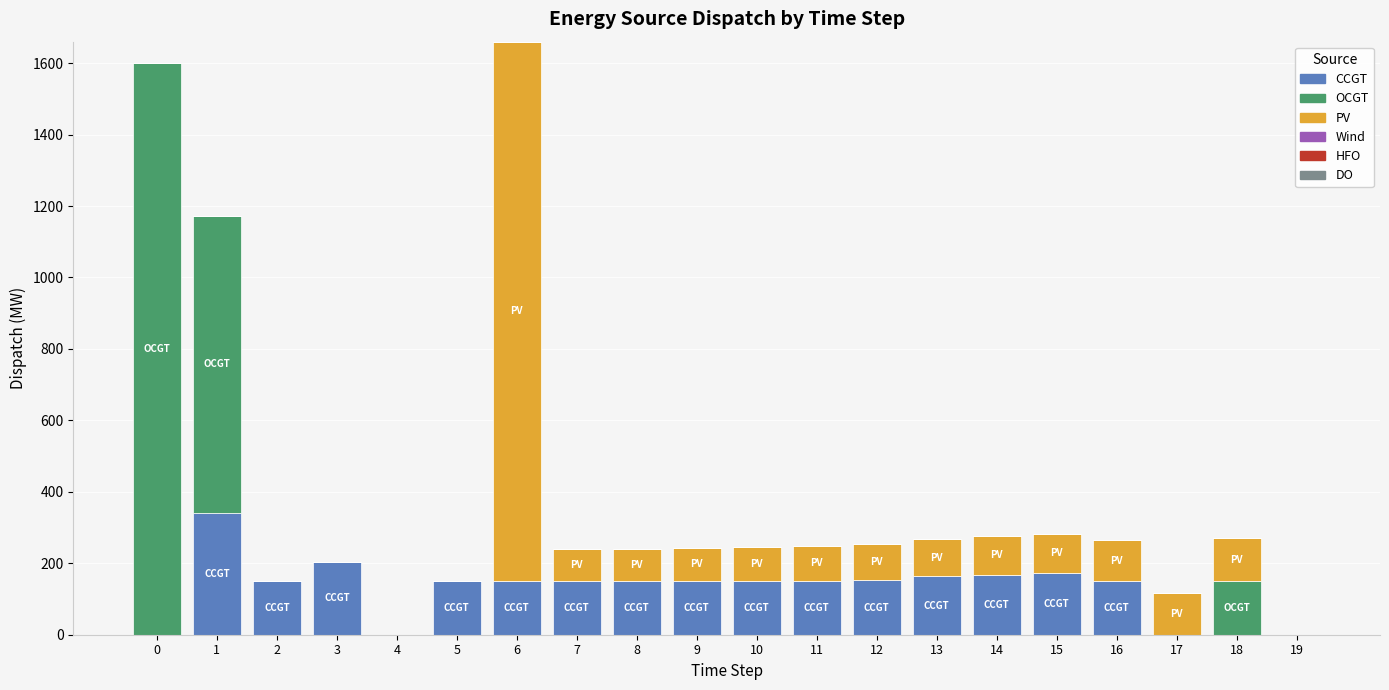

What is the highest value of the CCGT series?

342